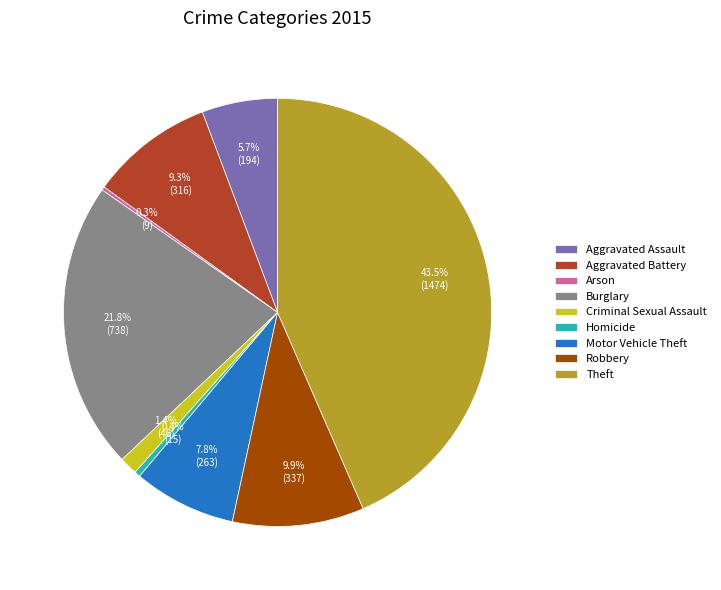

Is it true that Homicide is 12% of the pie?

False